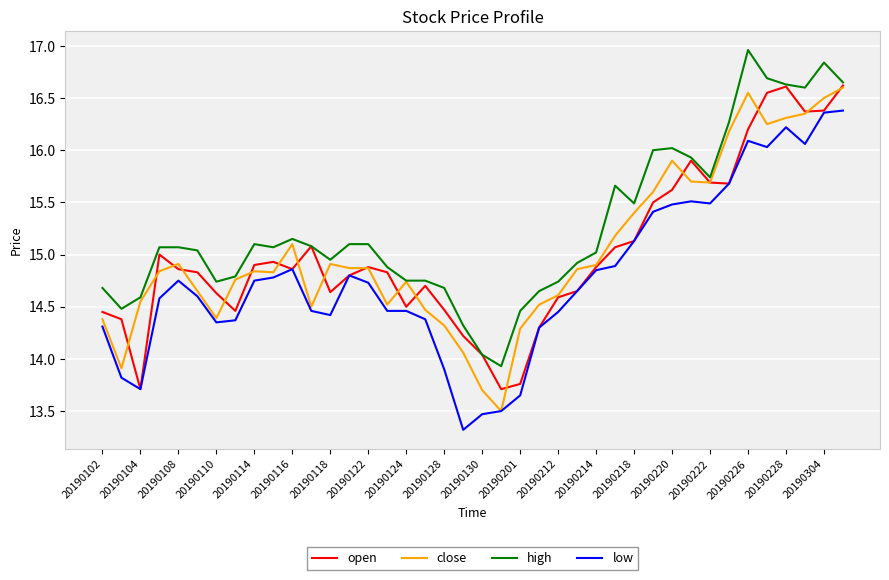

What is the minimum value shown in the chart?

13.3